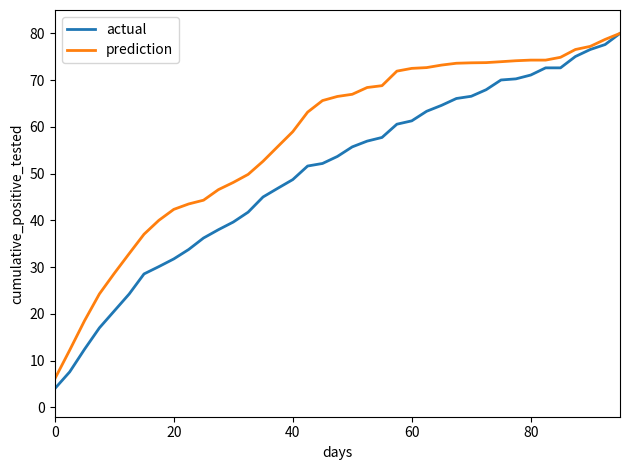

Which series has the largest range (max minus min)?

actual